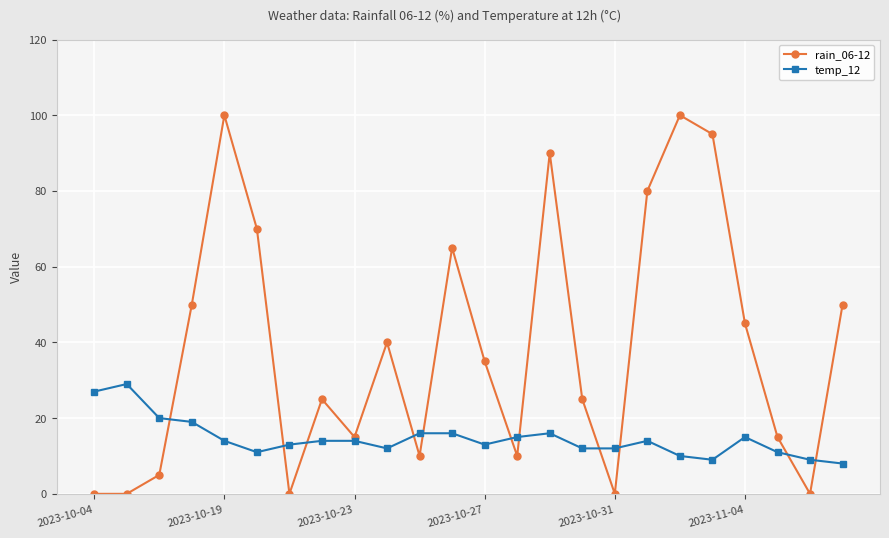

Does the chart have visible grid lines?

Yes